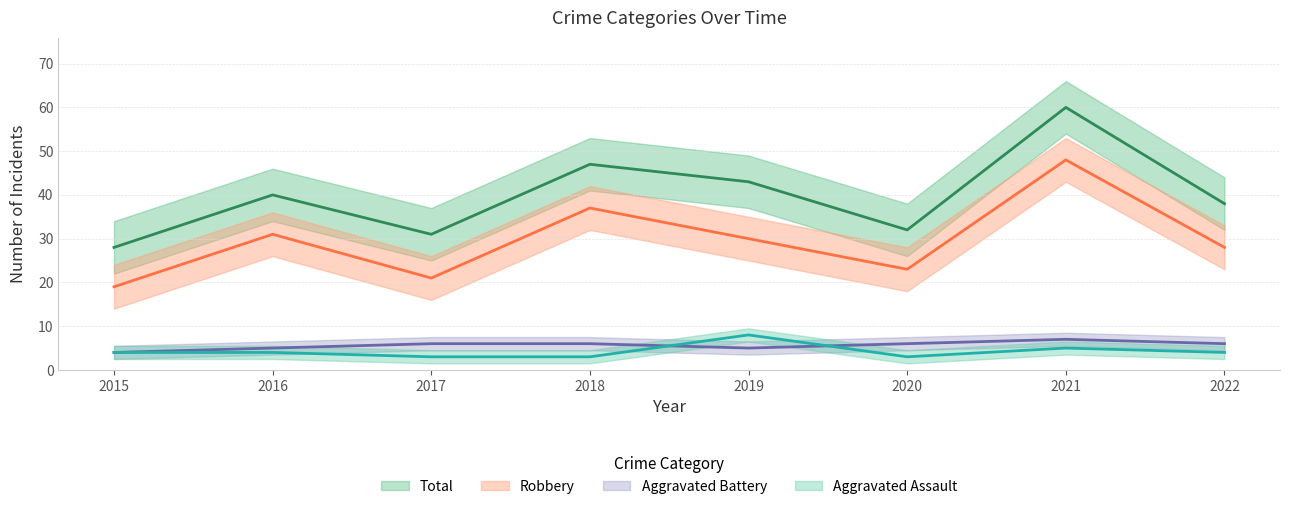

Reading left to right, extract all data points from this chart.

Aggravated Assault: 2015=4	2016=4	2017=3	2018=3	2019=8	2020=3	2021=5	2022=4
Aggravated Battery: 2015=4	2016=5	2017=6	2018=6	2019=5	2020=6	2021=7	2022=6
Robbery: 2015=19	2016=31	2017=21	2018=37	2019=30	2020=23	2021=48	2022=28
Total: 2015=28	2016=40	2017=31	2018=47	2019=43	2020=32	2021=60	2022=38